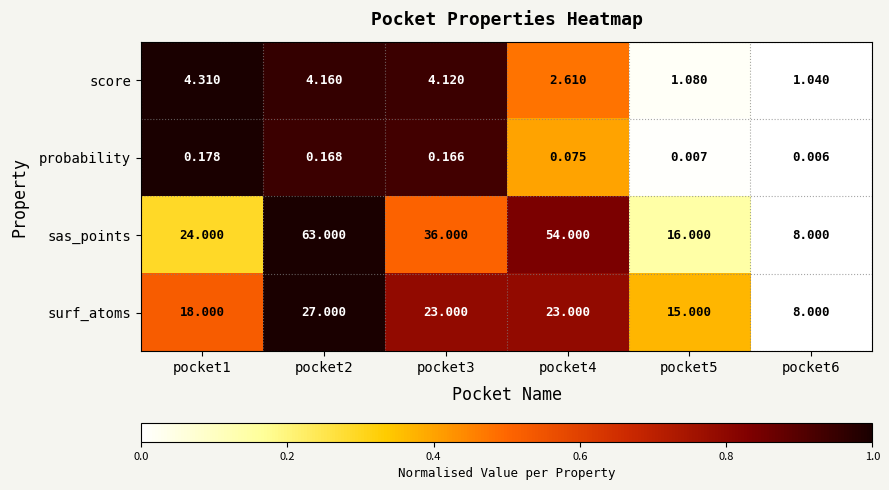

At which category is the sum across all series the highest?

pocket2